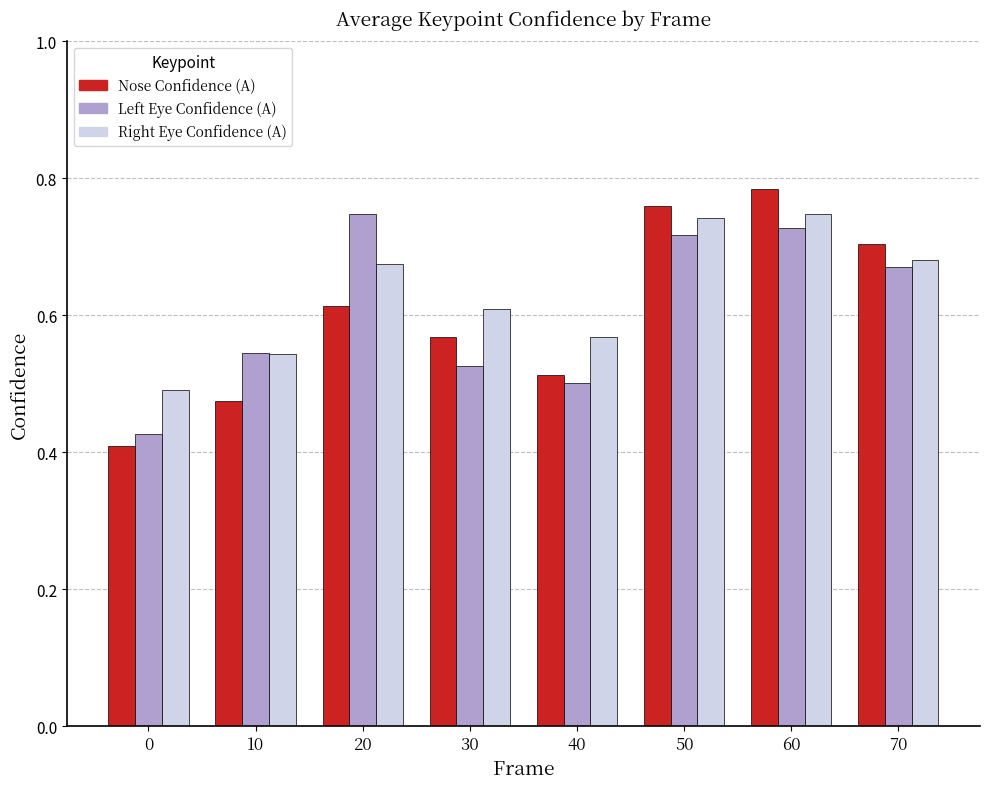

What is the total value across all series at 30?

1.7